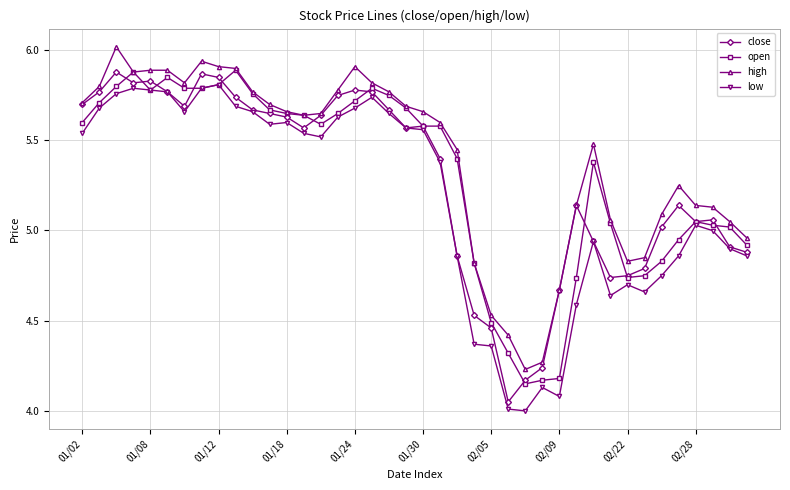

True or false: low and high cross at least once.

False